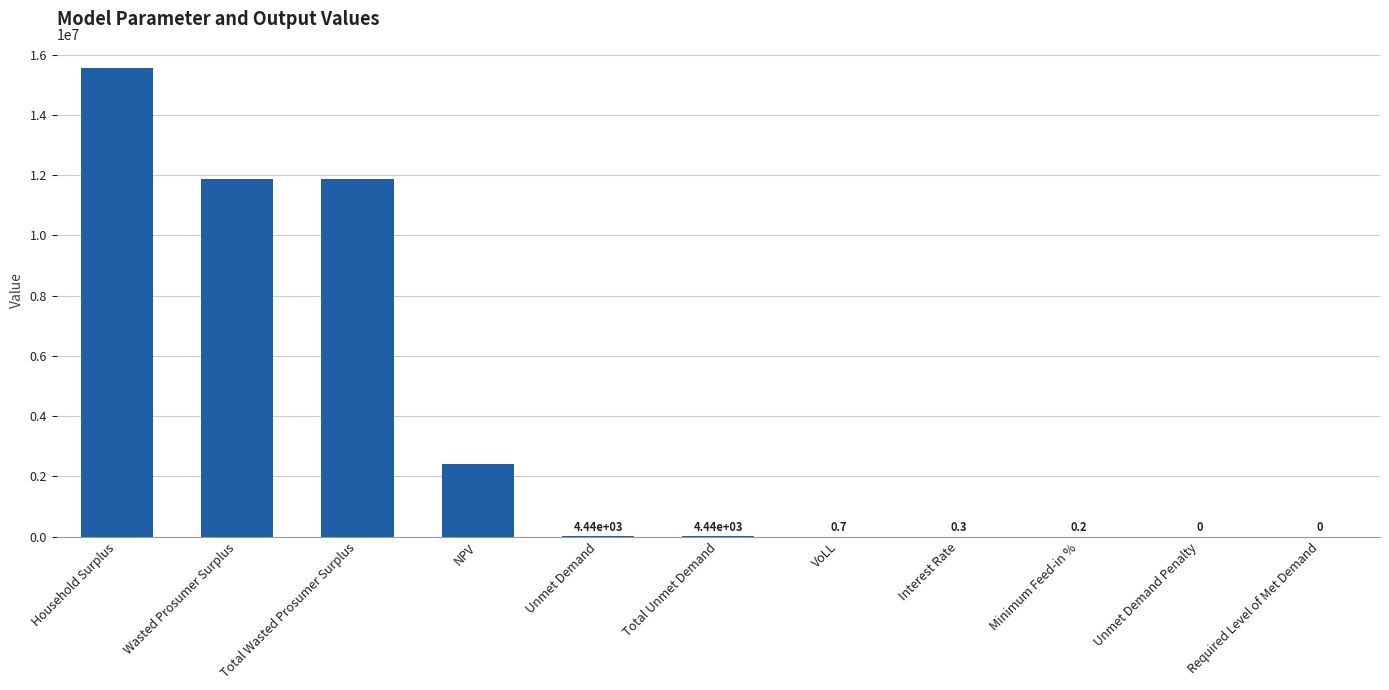

What is the maximum value shown in the chart?

15561399.2